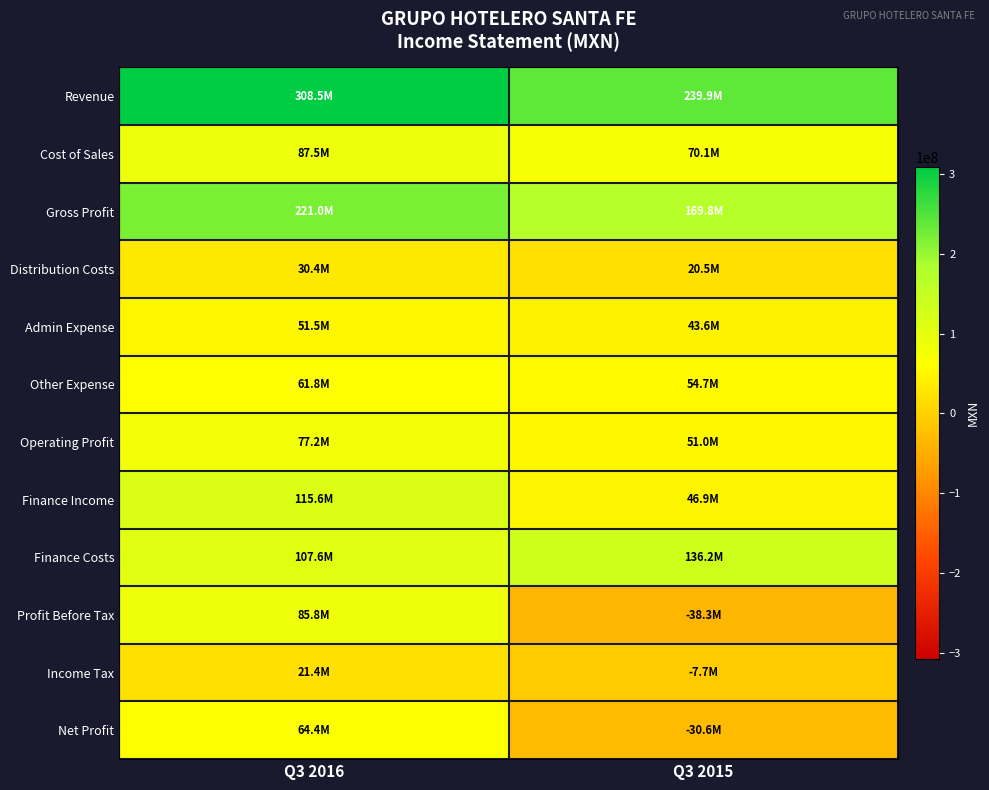

At how many categories does at least one series exceed 241951364?

1